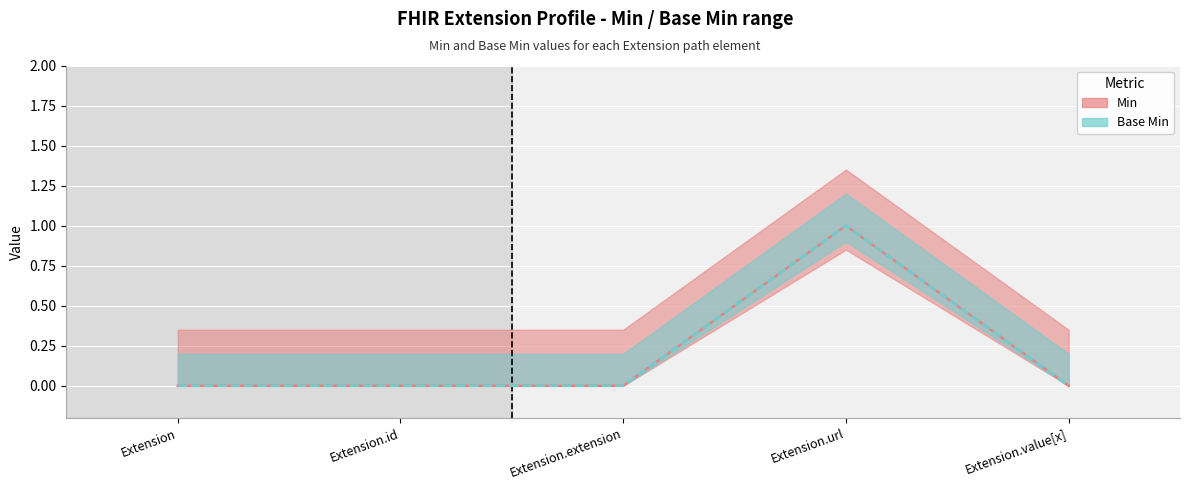

Does the chart display data point markers on the line(s)?

No